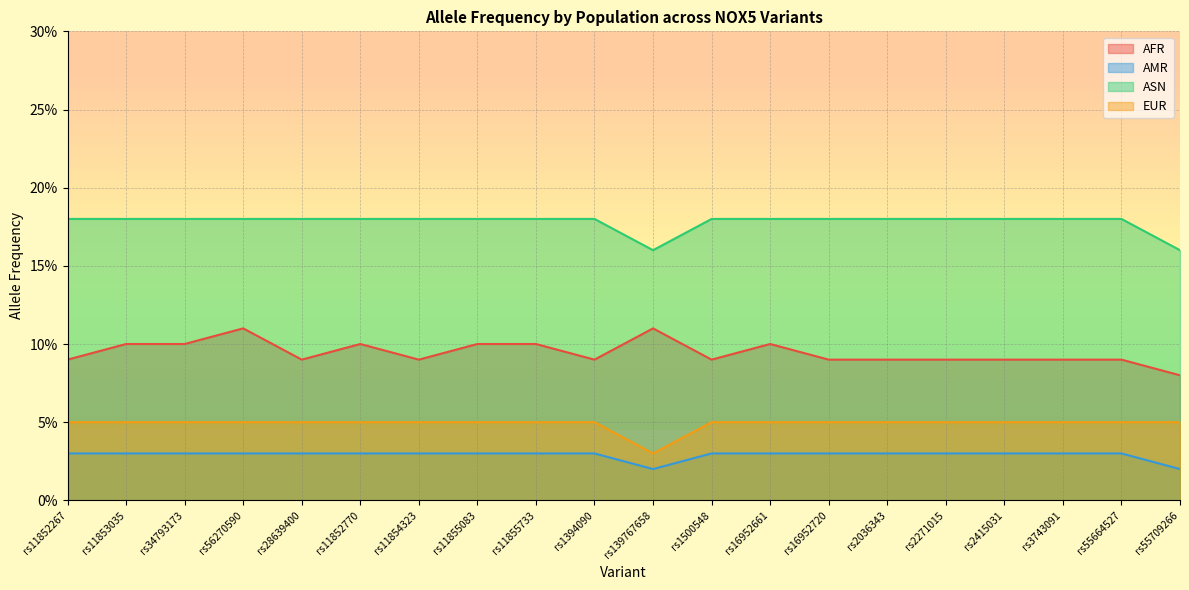

How many interior local valleys does the EUR series have?

1